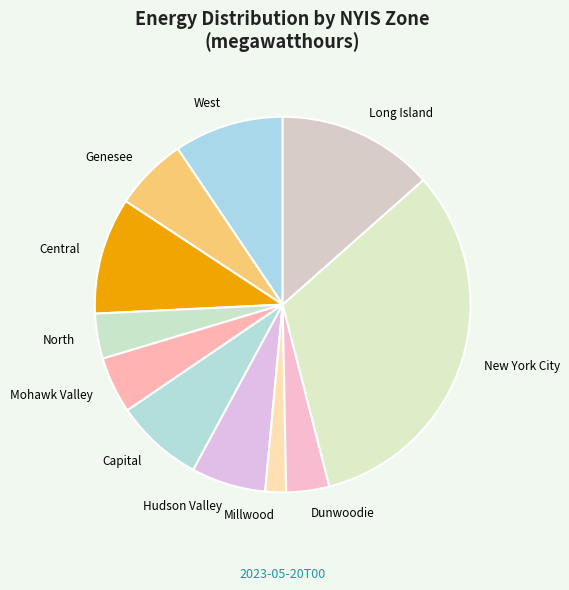

Count the number of slices in the pie.

11